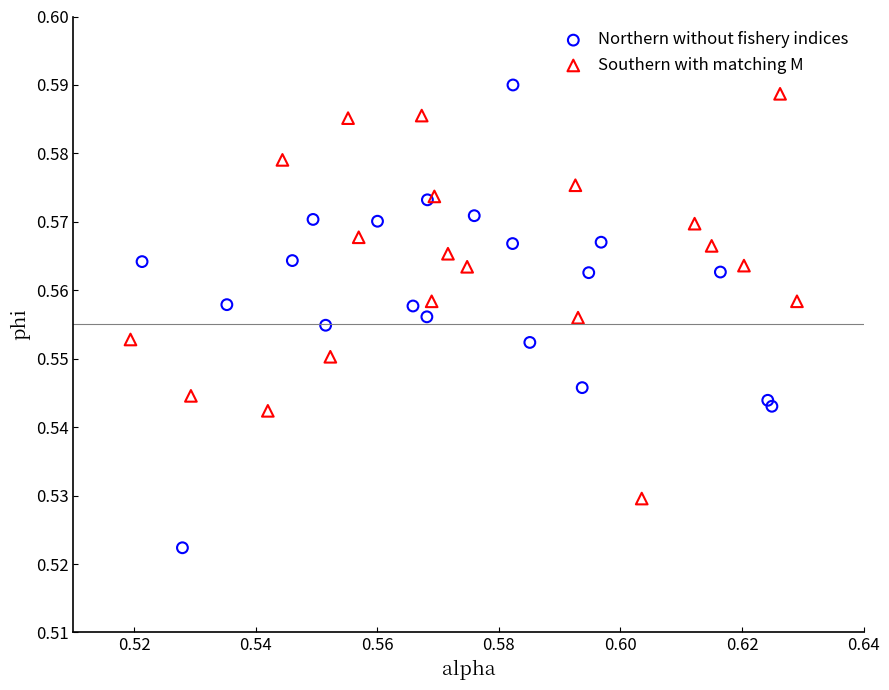

Which series reaches the maximum Y coordinate?

Northern without fishery indices